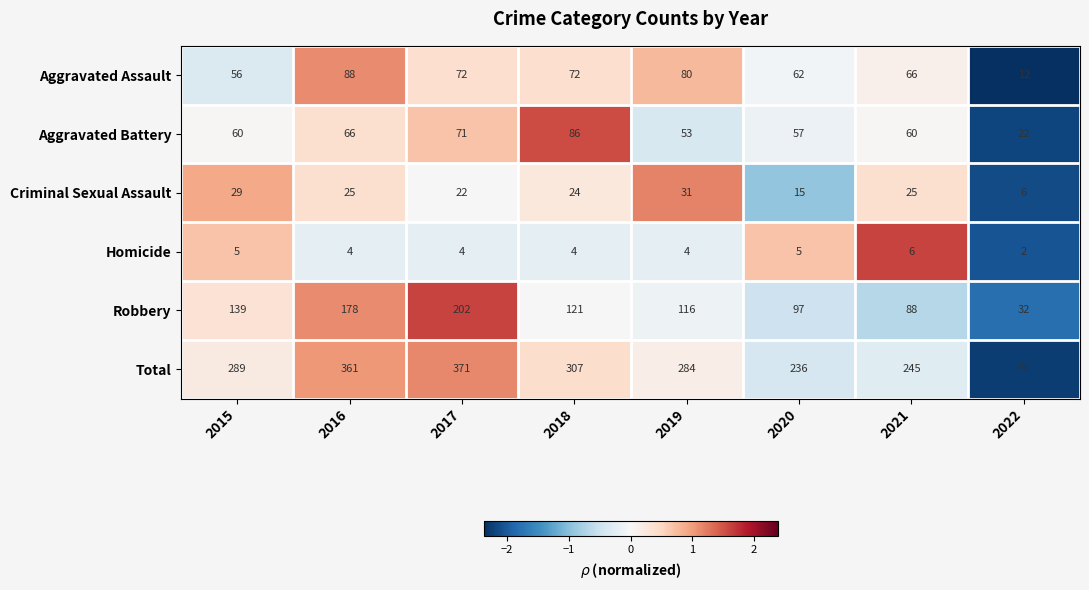

At 2019, list the series in order from smallest to largest.

Homicide, Criminal Sexual Assault, Aggravated Battery, Aggravated Assault, Robbery, Total